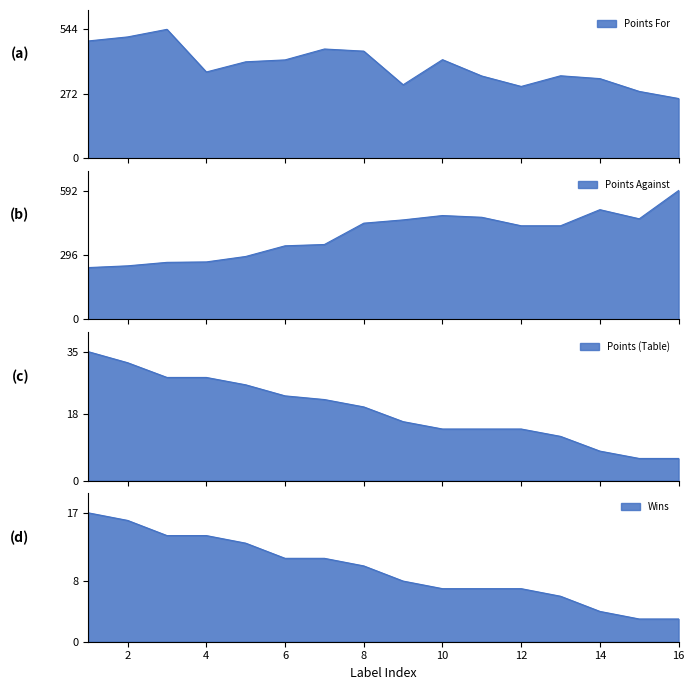

True or false: Points (Table) has more than 1 interior local peaks.

False